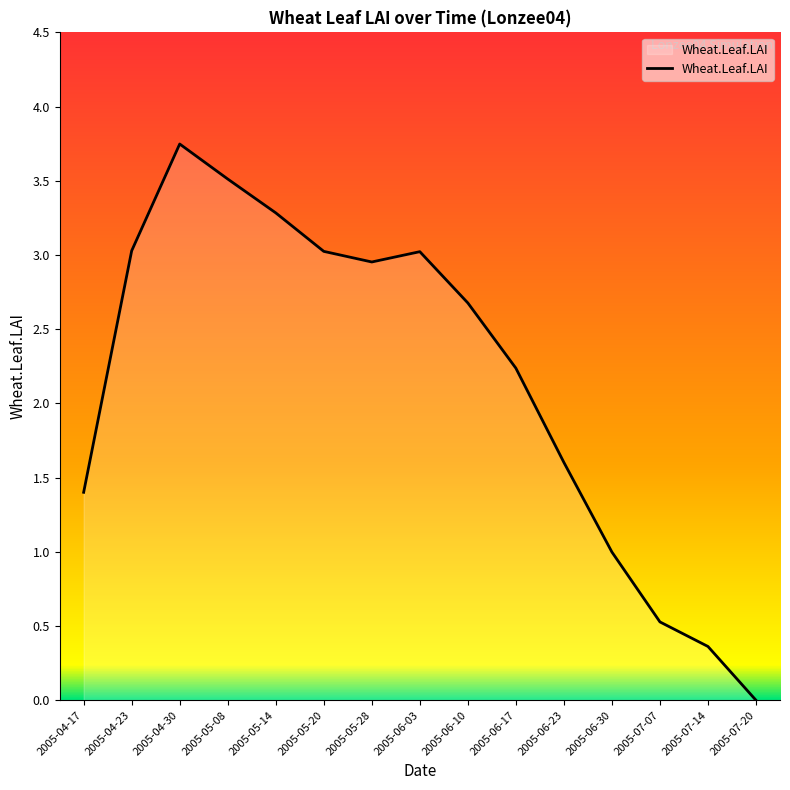

How many categories are shown in the chart?

15